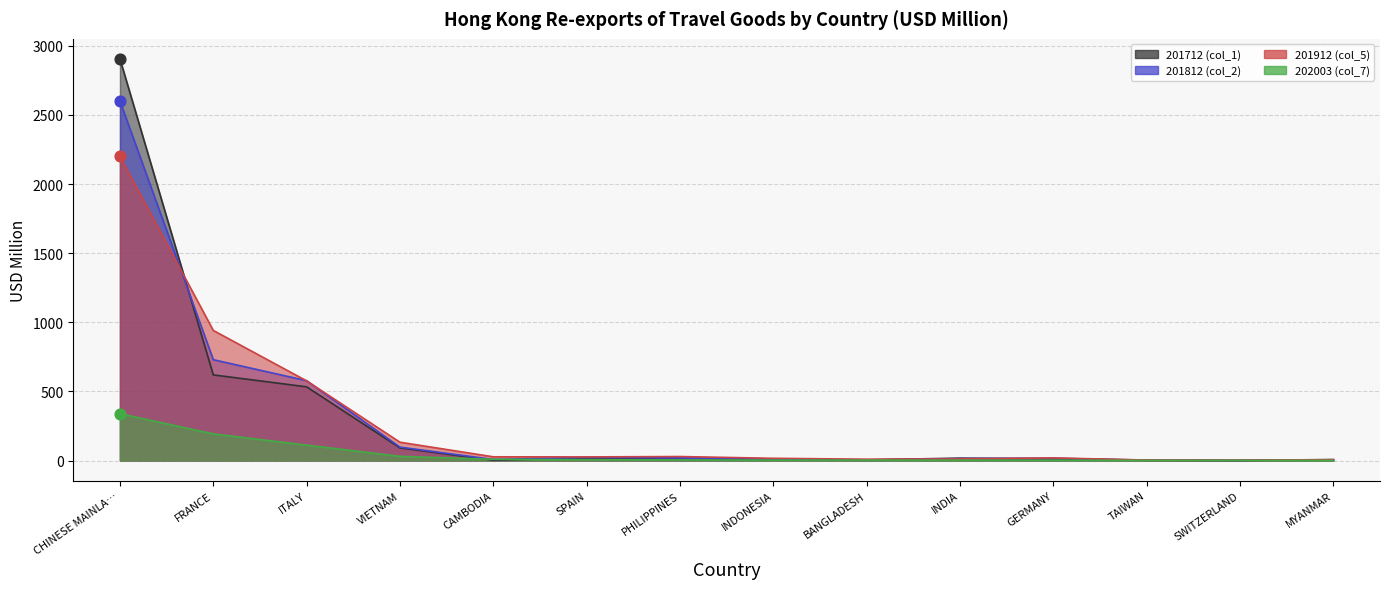

At how many categories does at least one series exceed 916?

2